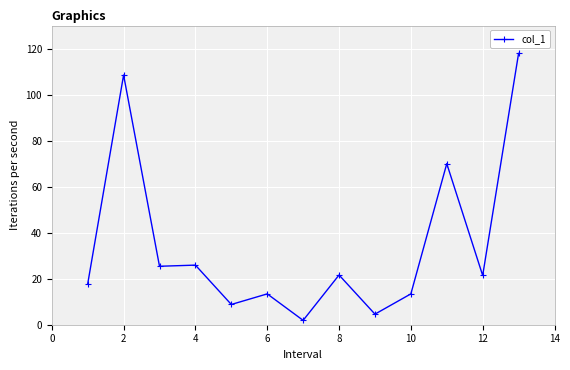

What is the difference between the maximum and minimum values?

116.0